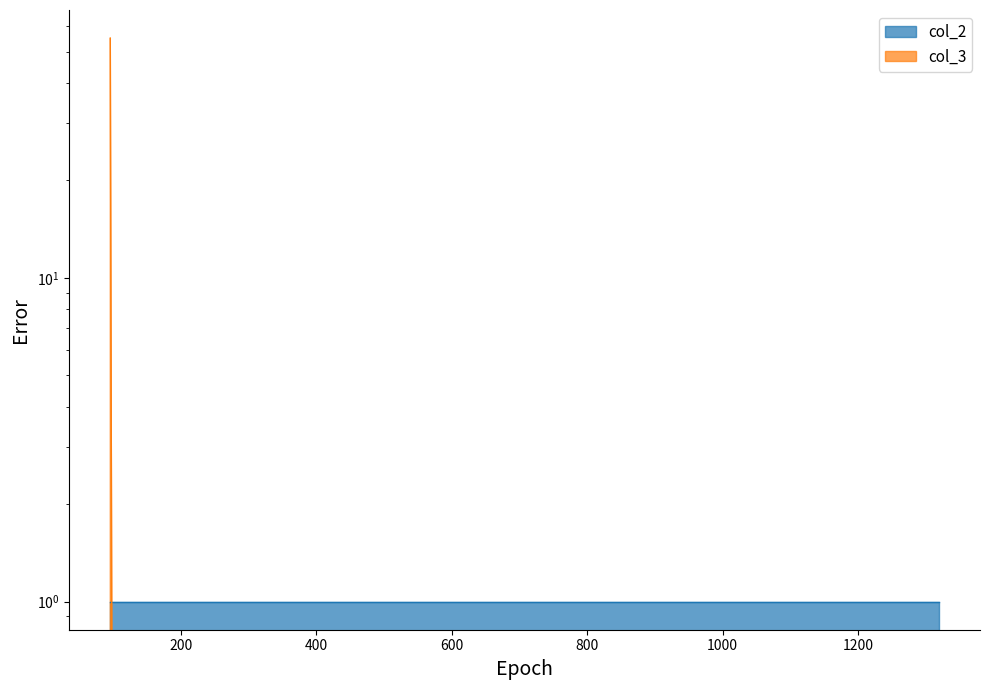

How many positive values are there?

1